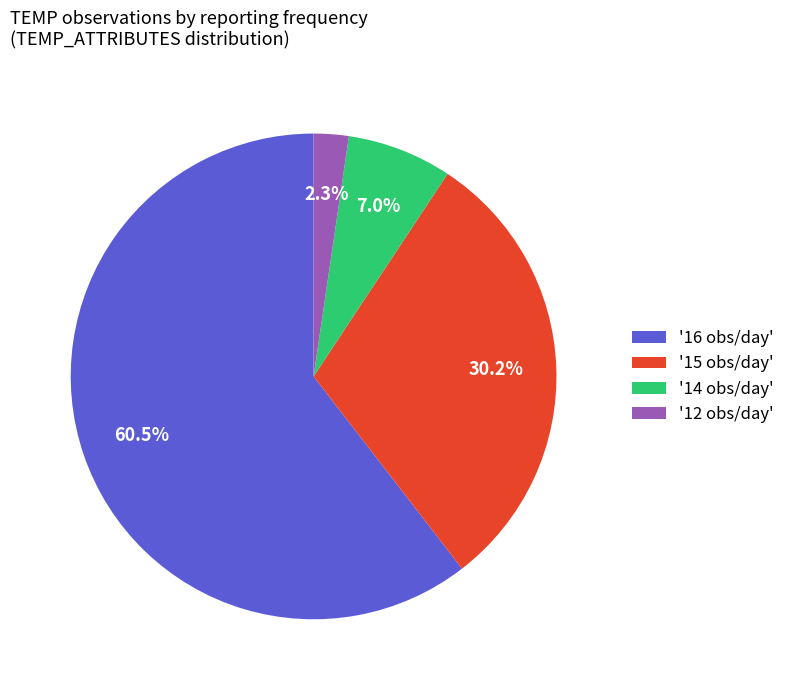

Rank the categories by value from lowest to highest.

'12 obs/day', '14 obs/day', '15 obs/day', '16 obs/day'